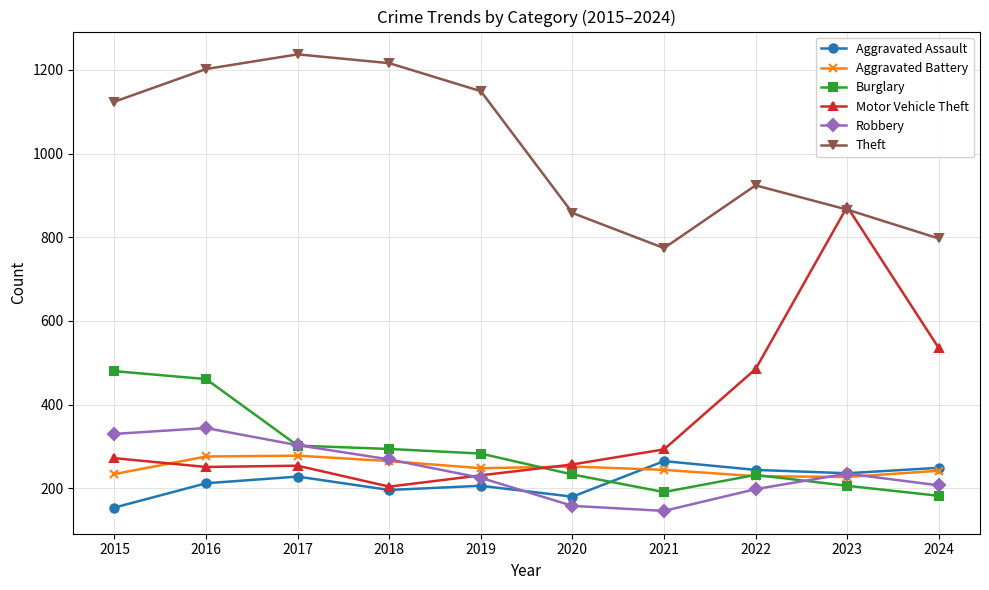

Is it true that Burglary equals 233 at 2020?

True